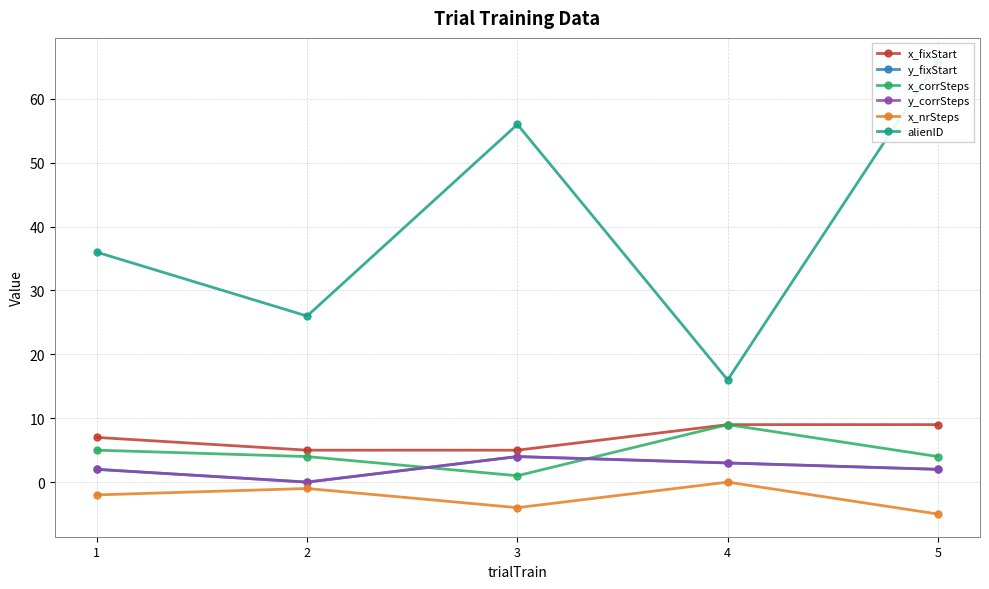

Reading right to left, what are all the values shown in this chart?

x_fixStart: 9	9	5	5	7
y_fixStart: 2	3	4	0	2
x_corrSteps: 4	9	1	4	5
y_corrSteps: 2	3	4	0	2
x_nrSteps: -5	0	-4	-1	-2
alienID: 66	16	56	26	36